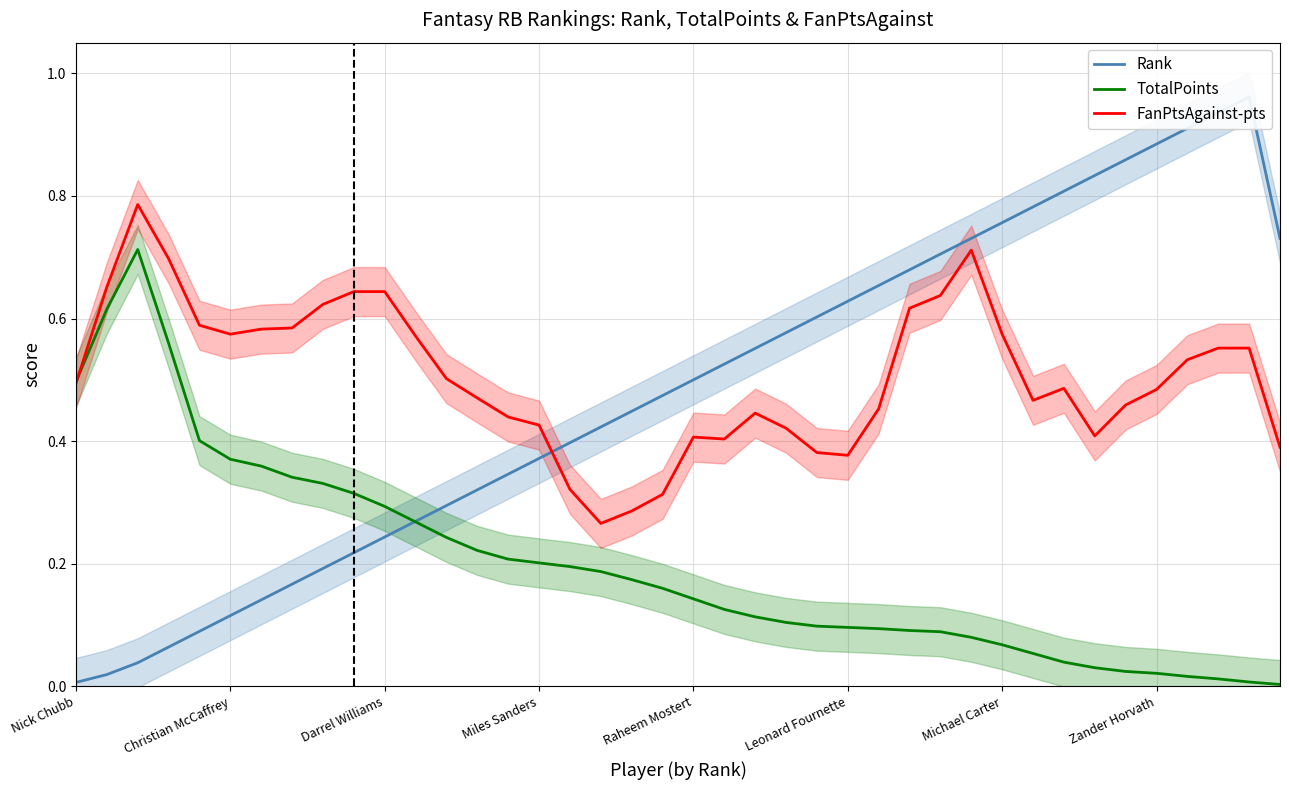

True or false: FanPtsAgainst-pts has a value of 0.3 at 18.

True